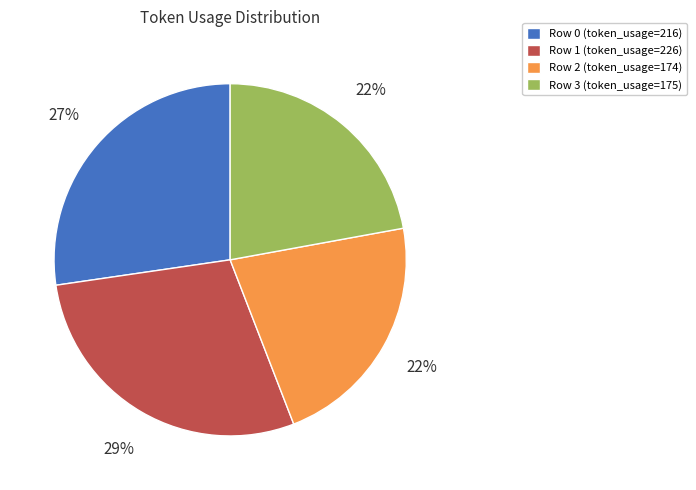

To the nearest percent, what percentage of the pie is Row 2?

22%